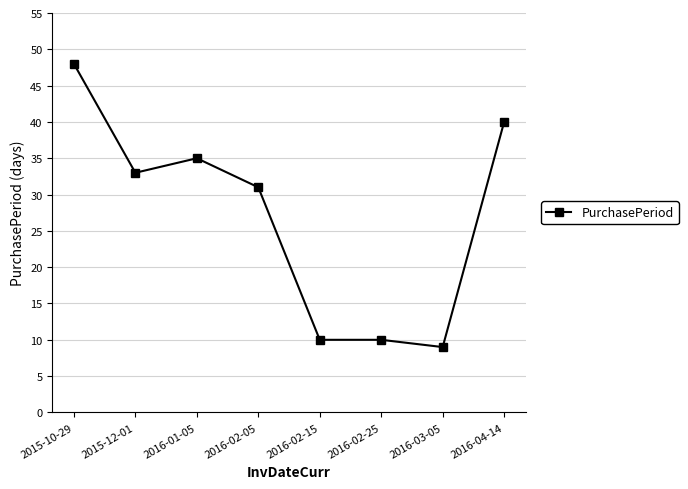

Count the number of categories in the chart.

8